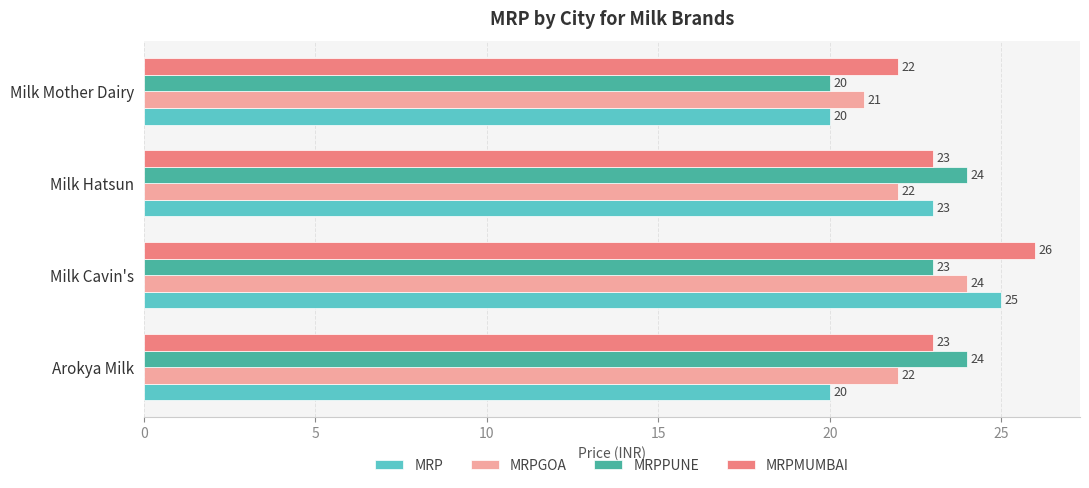

Rank the series by their average value, from highest to lowest.

MRPMUMBAI, MRPPUNE, MRPGOA, MRP